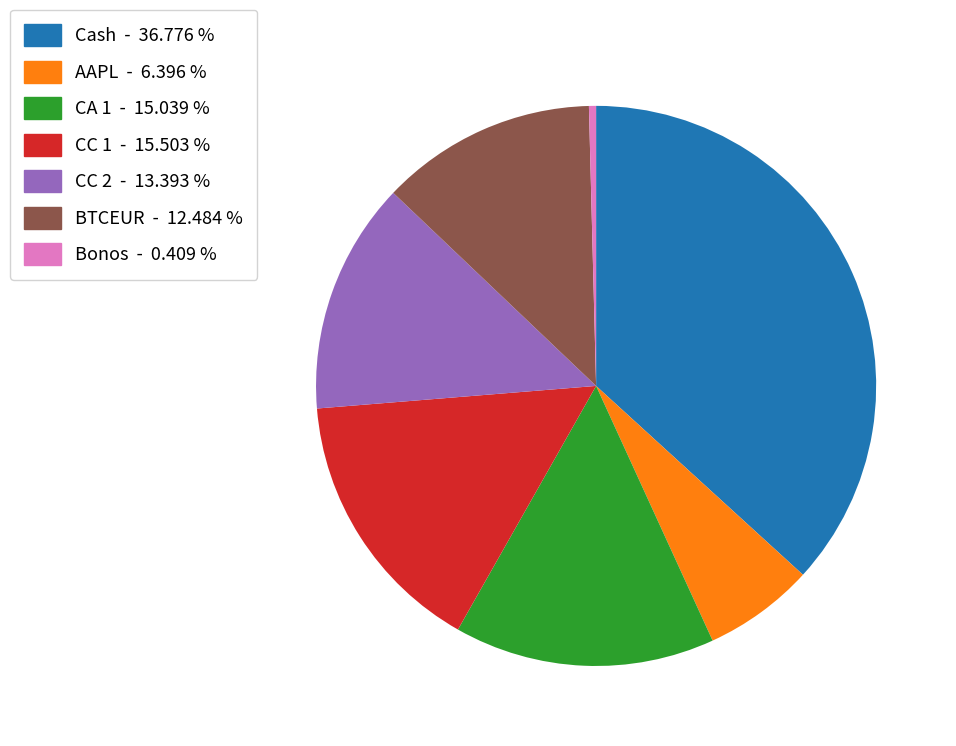

Do CC 2 and CC 1 together represent more than half of the pie?

No